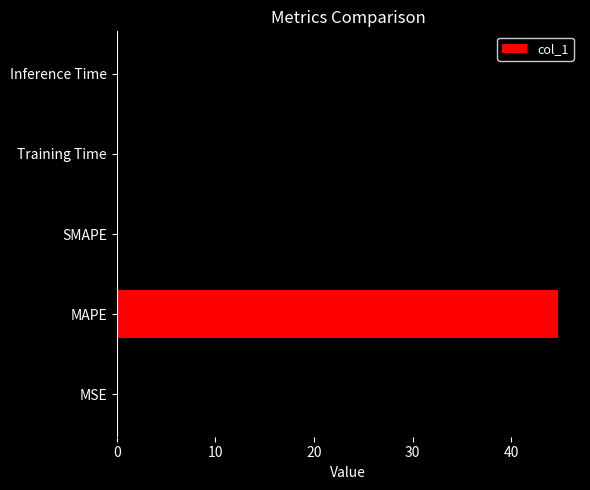

Read the value at MAPE.

44.7